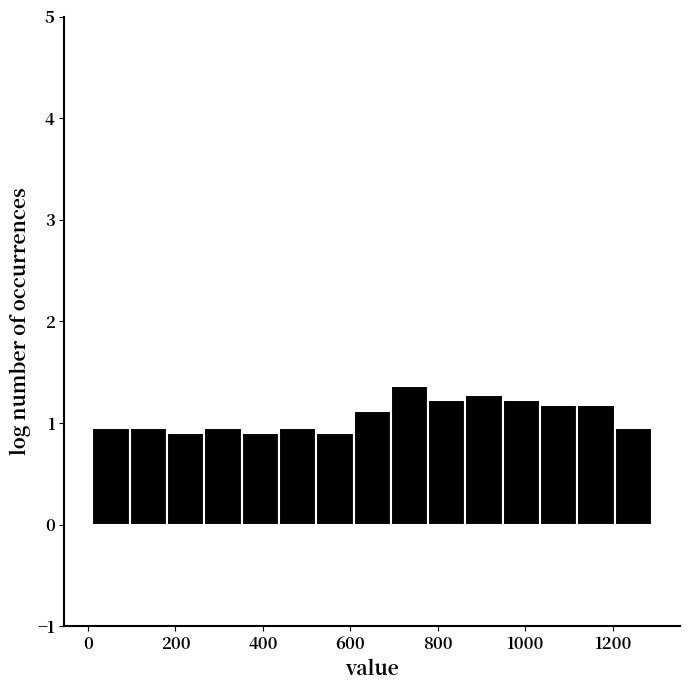

How tall is the bar that spans 520 to 600 on the x-axis? Neither the bar edges nor the heights are printed on the chart, so give them approximately, as read against the axes.

0.9